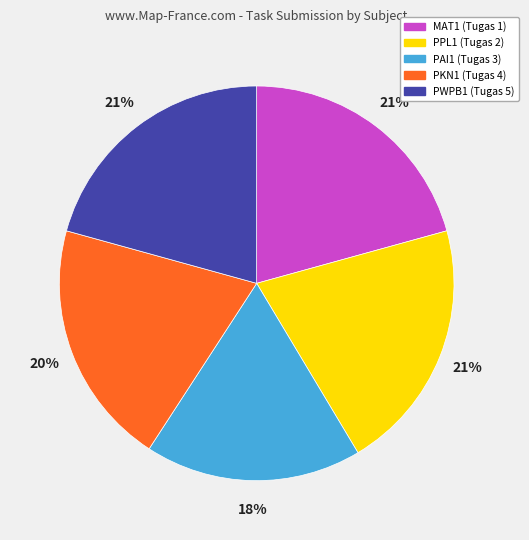

Is the sum of PAI1 (Tugas 3) and PPL1 (Tugas 2) greater than half?

No